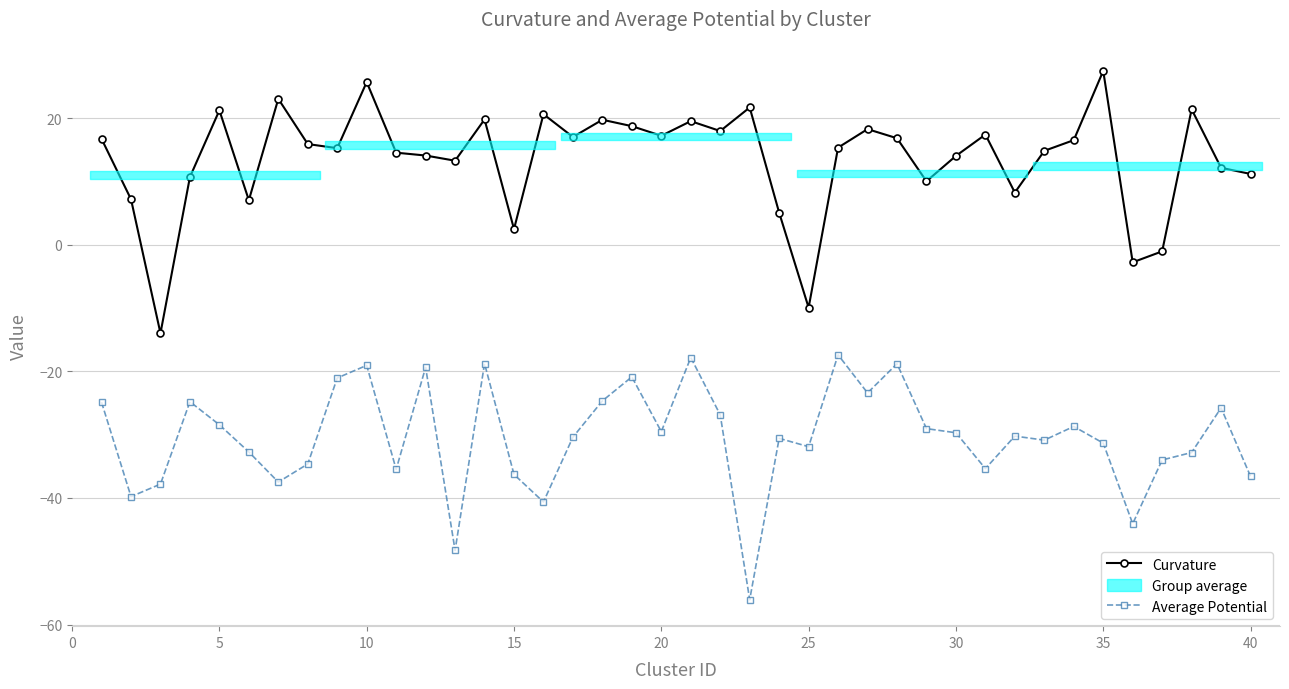

True or false: Average Potential and Curvature intersect in this chart.

False